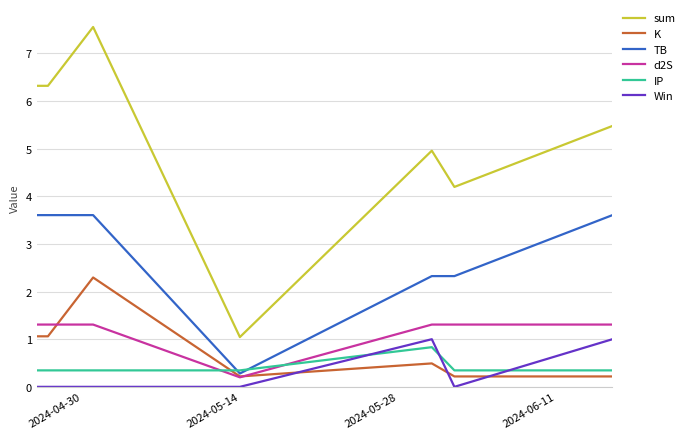

Which series has the widest spread of values?

sum